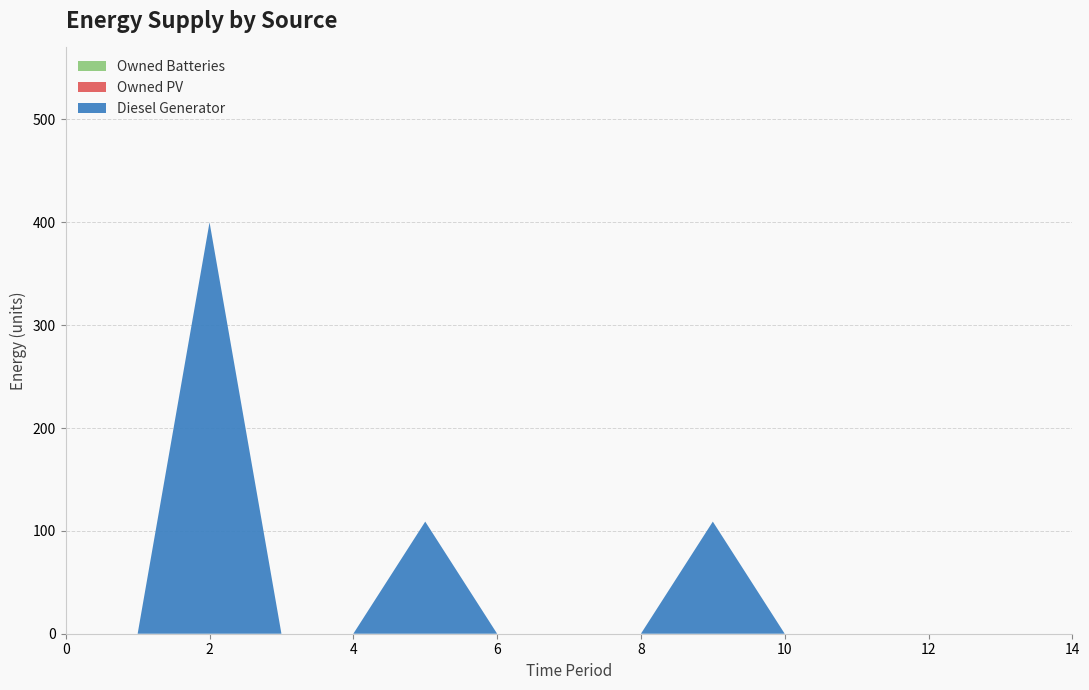

Reading left to right, transcribe all the data shown in this chart.

Diesel Generator: 0=0	1=0	2=400	3=0	4=0	5=109	6=0	7=0	8=0	9=109	10=0	11=0	12=0	13=0	14=0
Owned PV: 0=0	1=0	2=0	3=0	4=0	5=0	6=0	7=0	8=0	9=0	10=0	11=0	12=0	13=0	14=0
Owned Batteries: 0=0	1=0	2=0	3=0	4=0	5=0	6=0	7=0	8=0	9=0	10=0	11=0	12=0	13=0	14=0